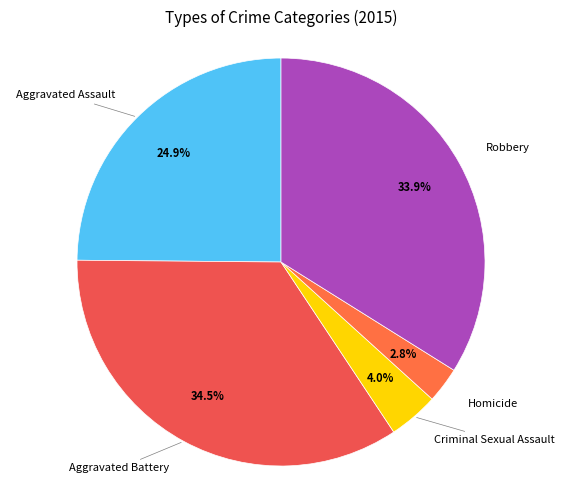

To the nearest percent, what is the average slice percentage?

20%